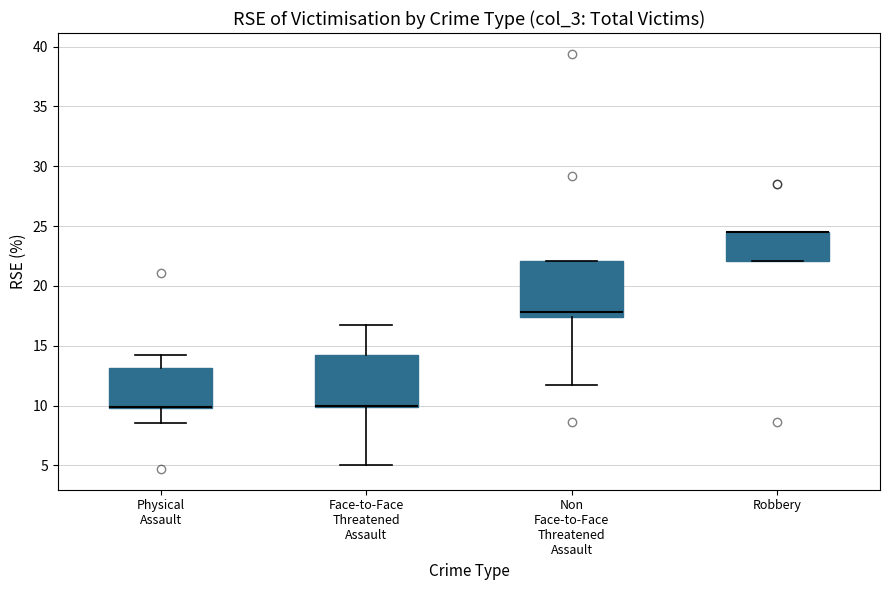

Where is the upper edge of the box for Face-to-Face Threatened Assault on the y-axis? The values are not printed on the chart, so give them approximately, as read against the axis.

14.0